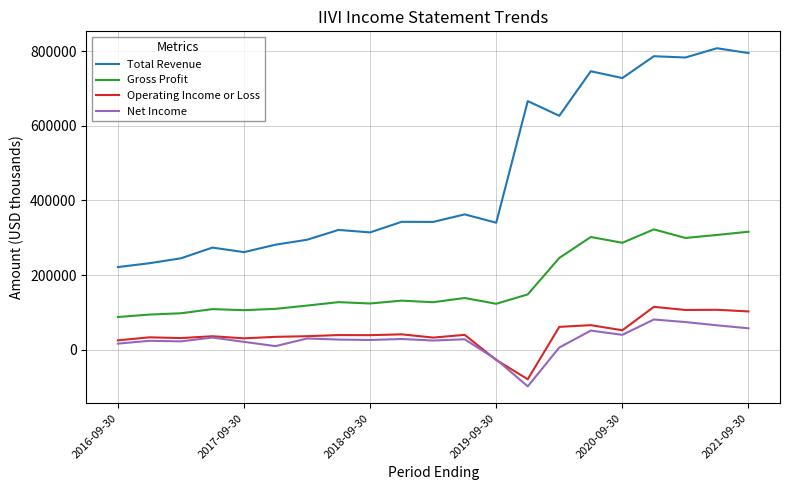

Which series has the largest range (max minus min)?

Total Revenue